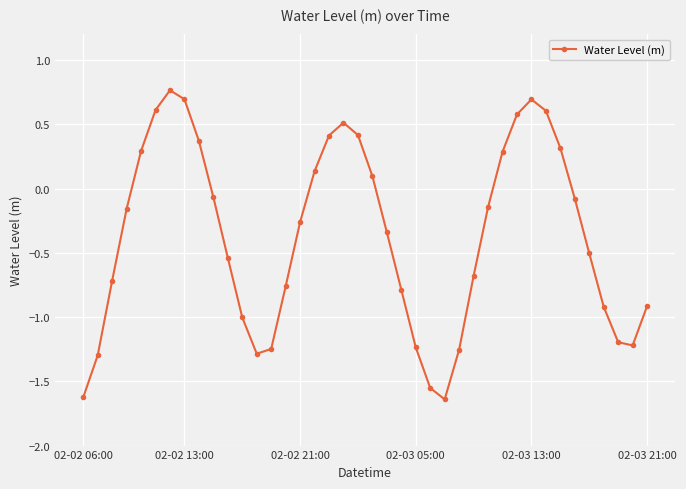

What is the sum of all values?

-14.6